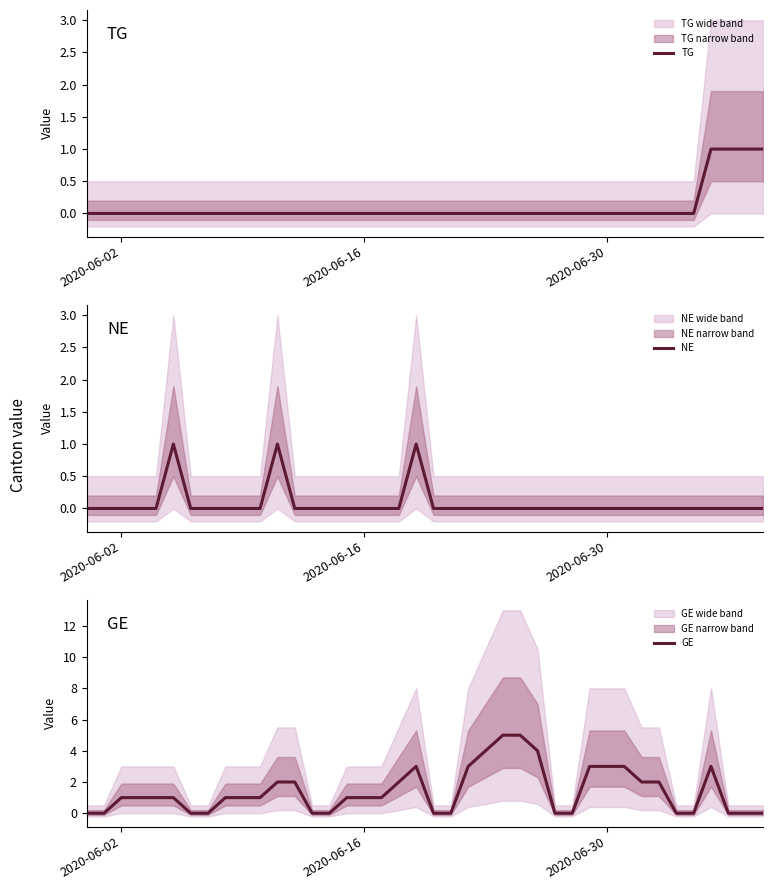

What are all the series names shown in the legend?

TG, NE, GE